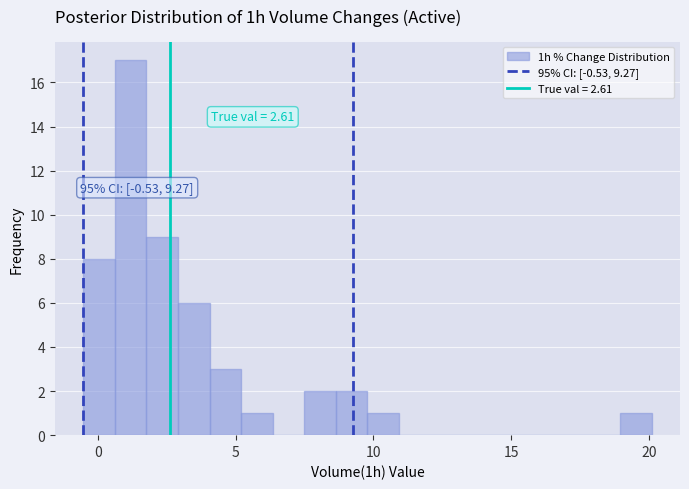

Read against the x-axis, roughly where is the centre of the tallest bar?

1.0